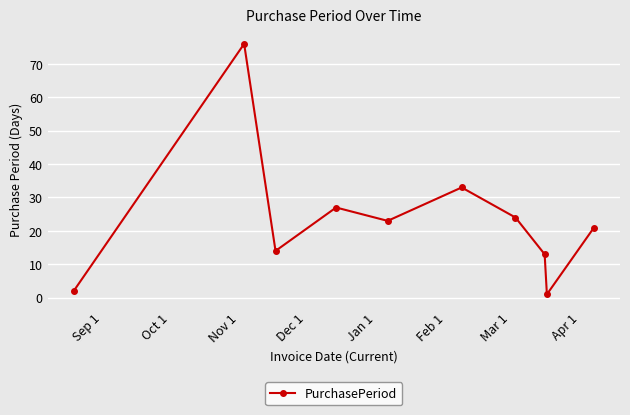

What is the greatest value displayed?

76